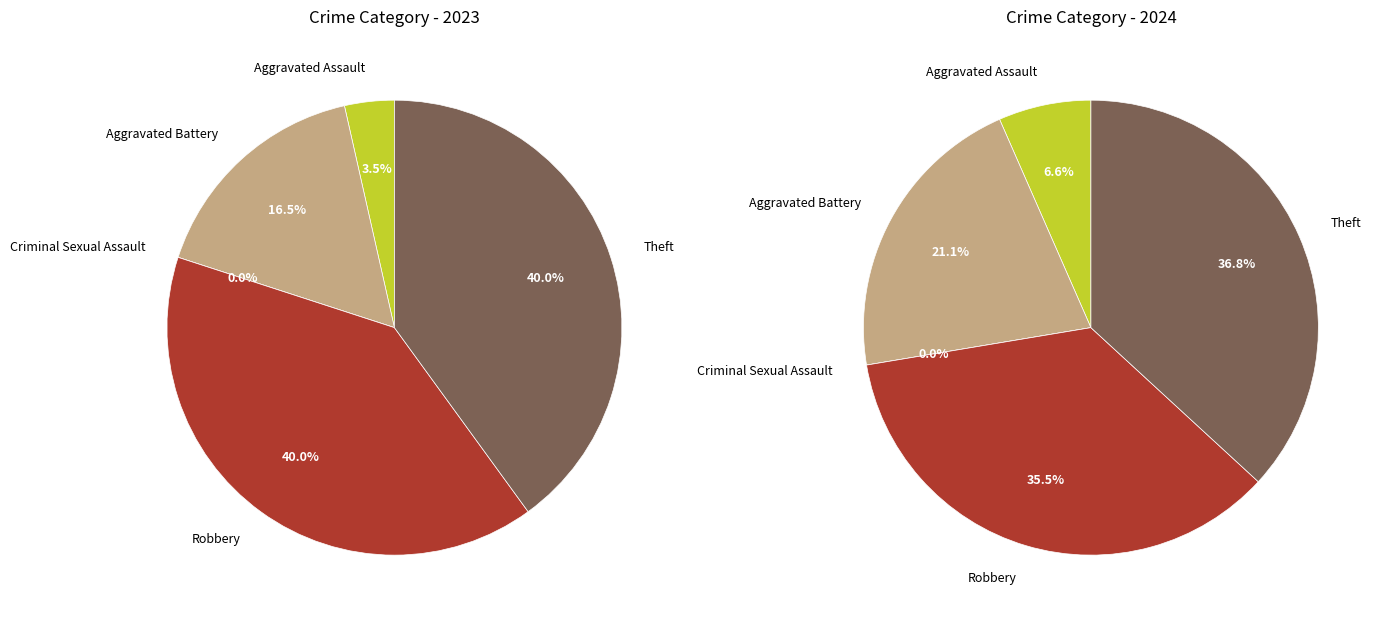

At 2, list the series in order from smallest to largest.

values_2023, values_2024